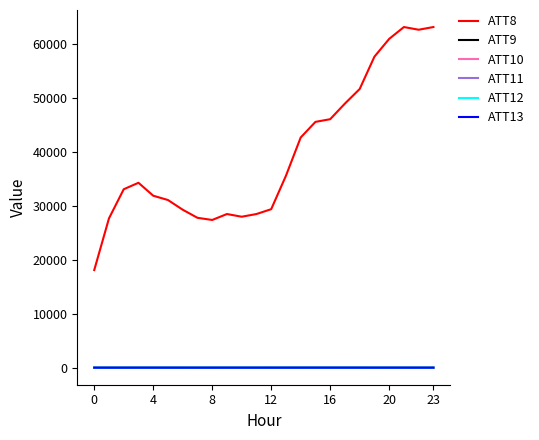

Which series has the largest total across all categories?

ATT8